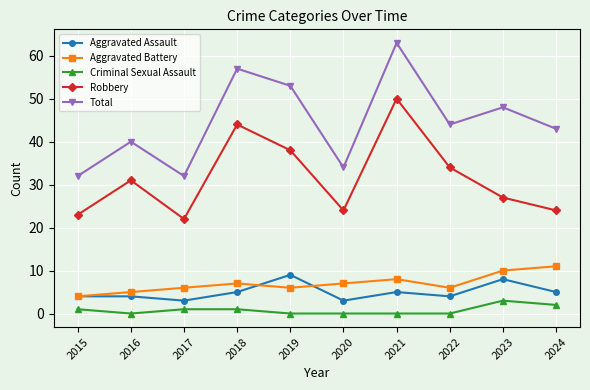

Is this an area chart (filled region under the line)?

No